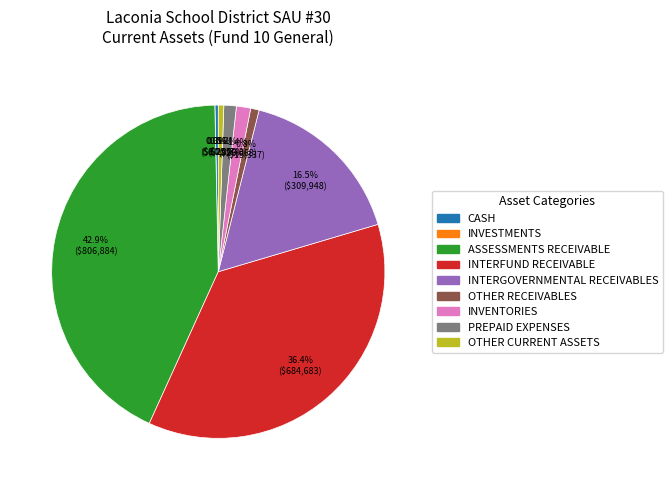

Is it true that INTERGOVERNMENTAL RECEIVABLES is 30% of the pie?

False